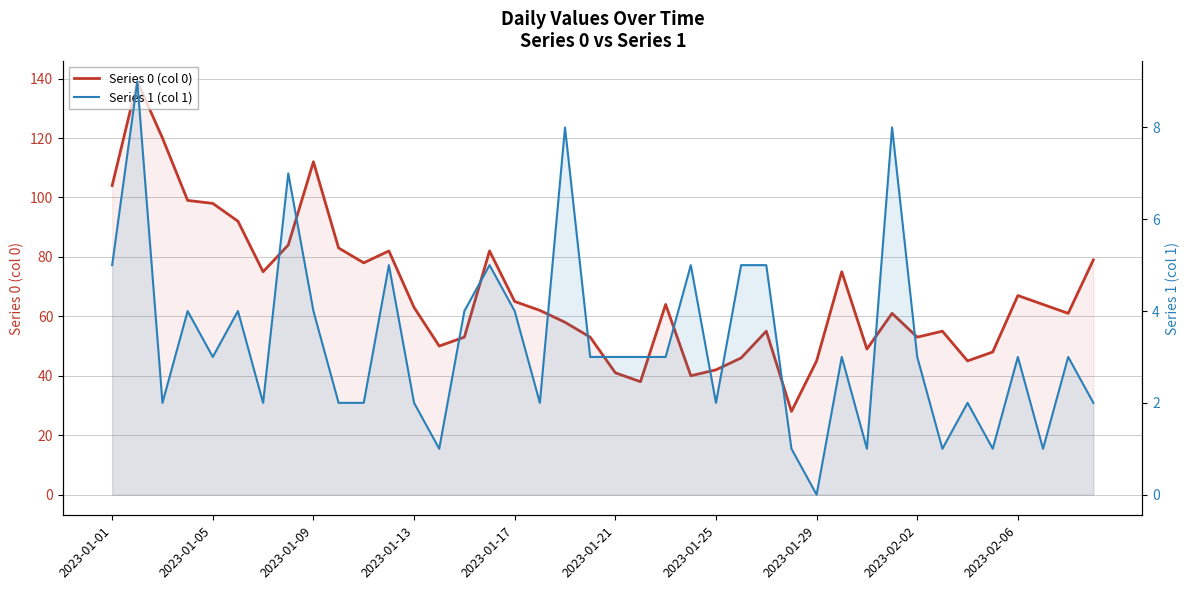

What is the sum of all Series 0 (col 0) values?

2708